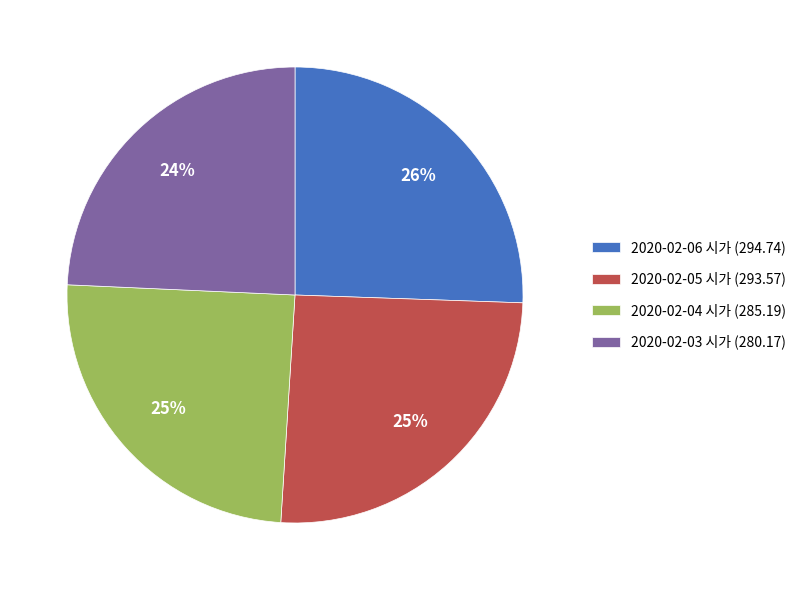

Is there any slice that represents more than half of the pie?

No